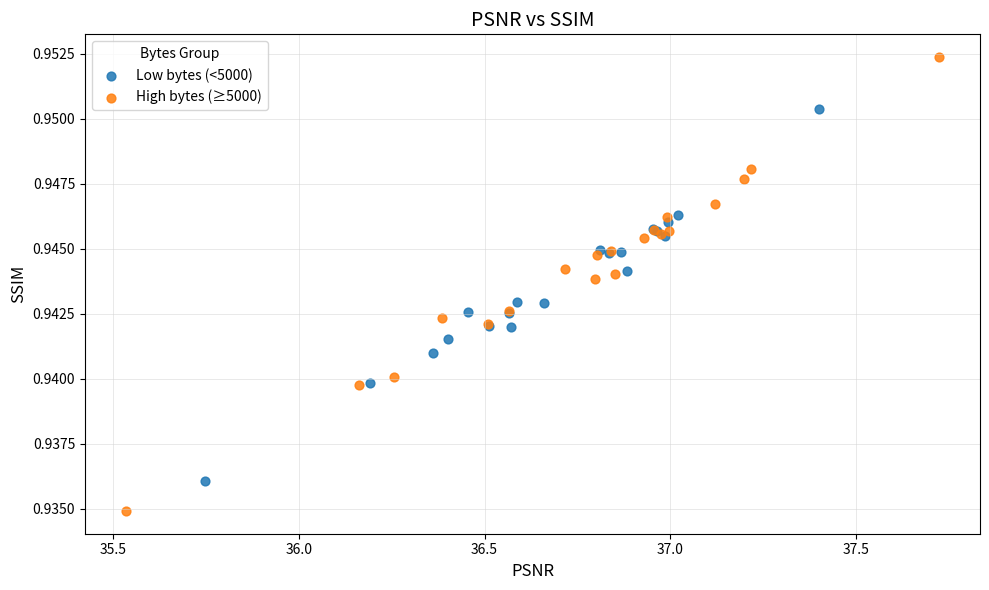

Which series has the widest spread of Y values?

High bytes (≥5000)